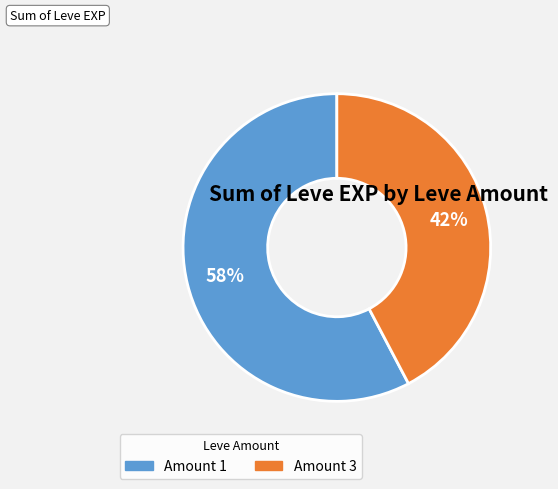

To the nearest percent, what is the average slice percentage?

50%